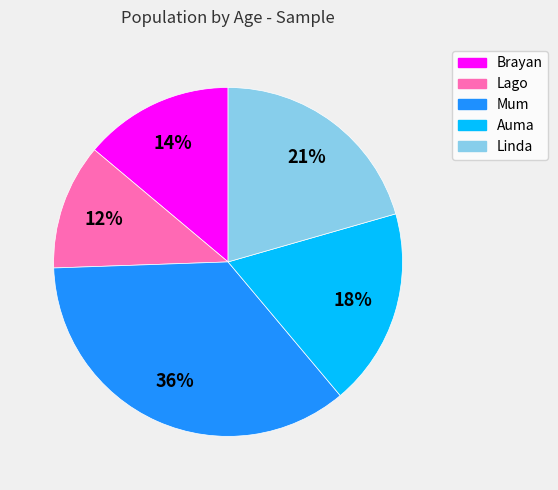

How many segments does this pie chart have?

5